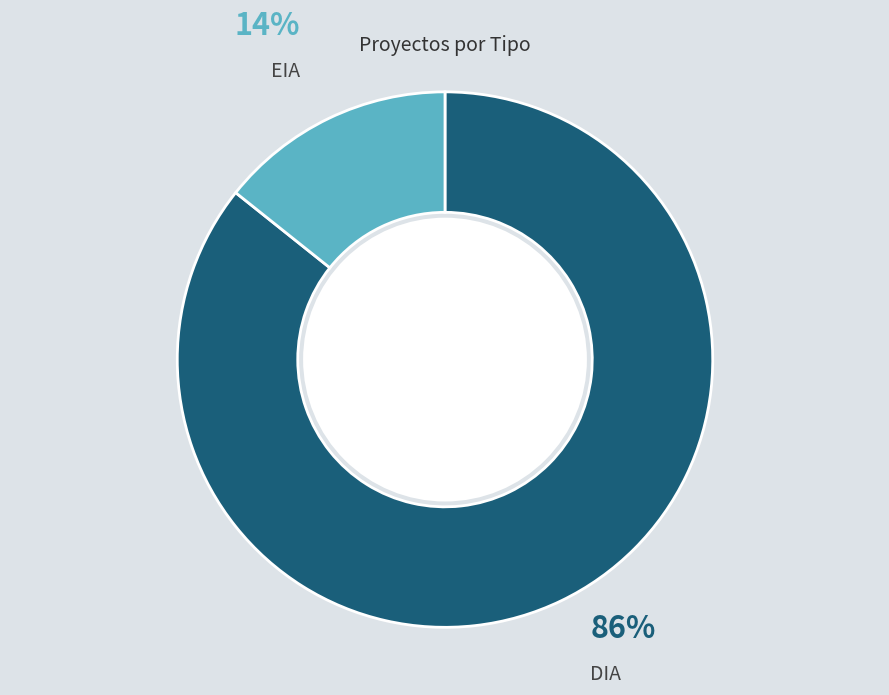

Does any single category account for the majority?

Yes